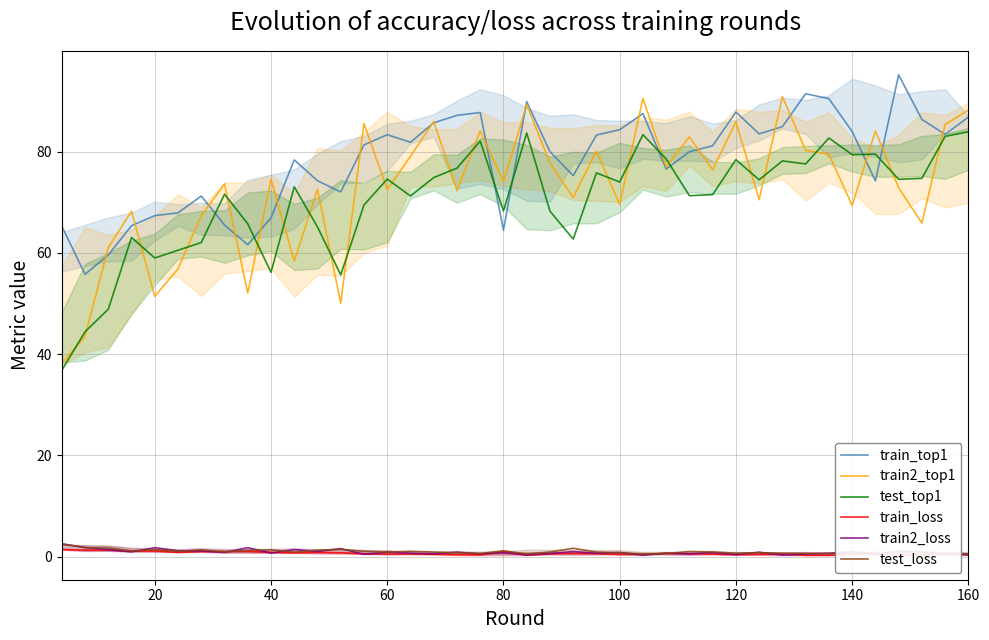

What is the highest value of the test_top1 series?

84.0